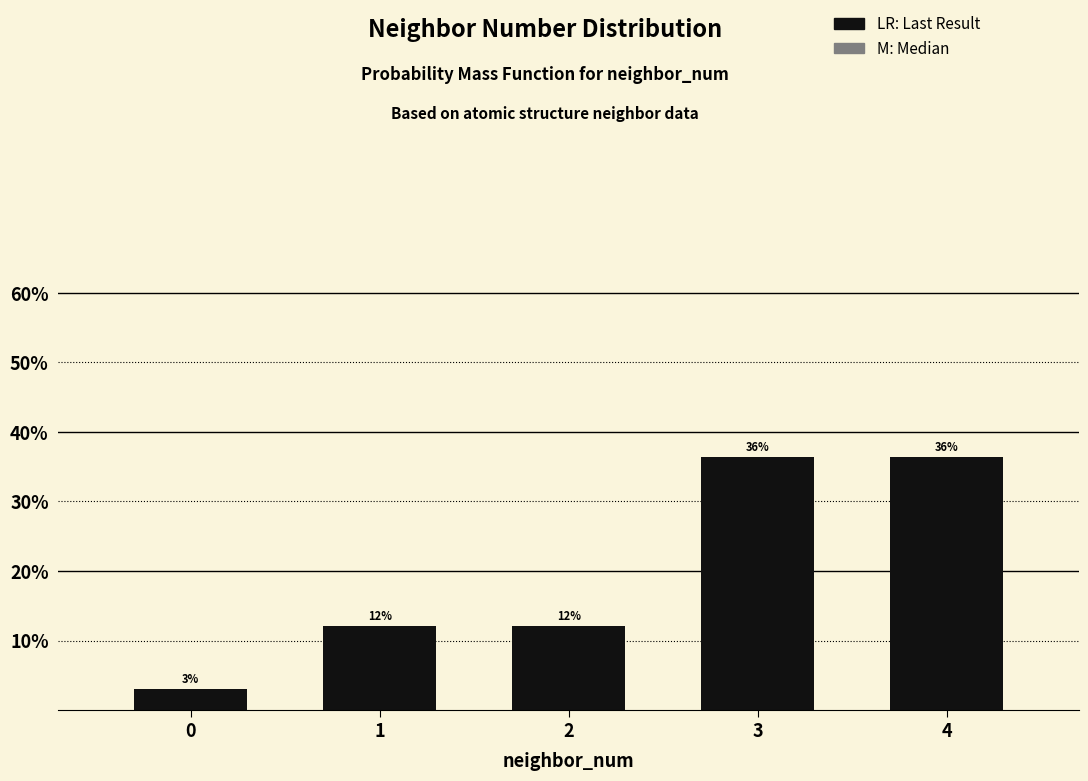

Does the chart contain any negative values?

No